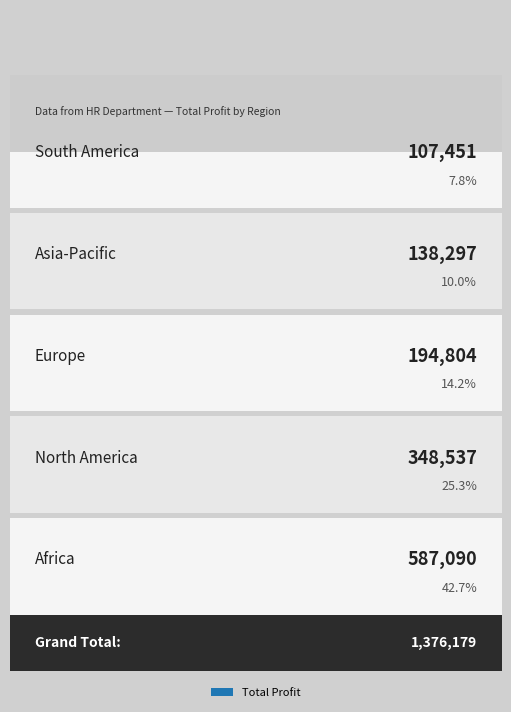

Reading left to right, what are all the values shown in this chart?

107451	138297	194804	348537	587090